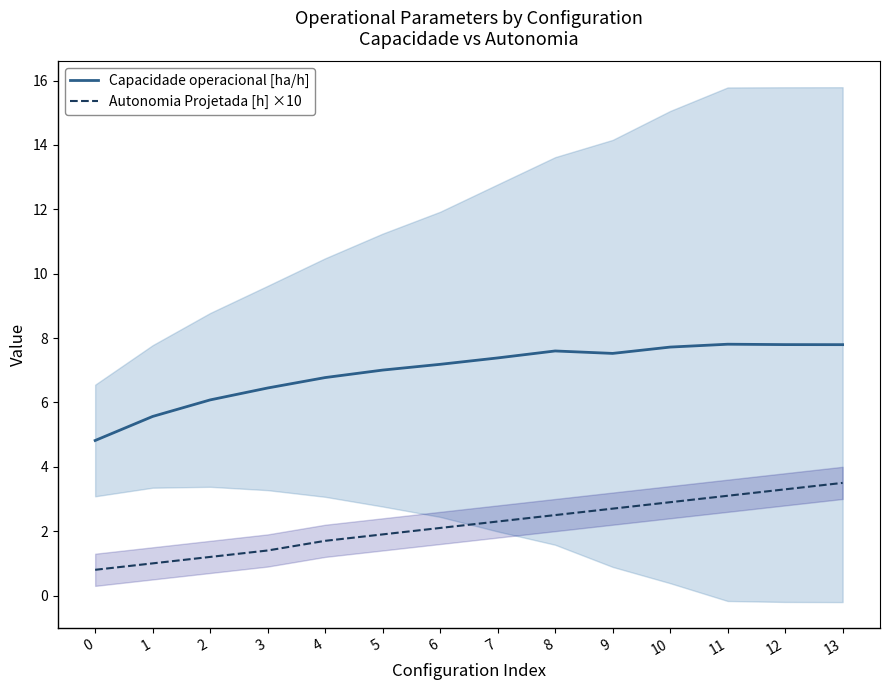

What is the difference between the Capacidade operacional [ha/h] values at 5 and 13?

0.8